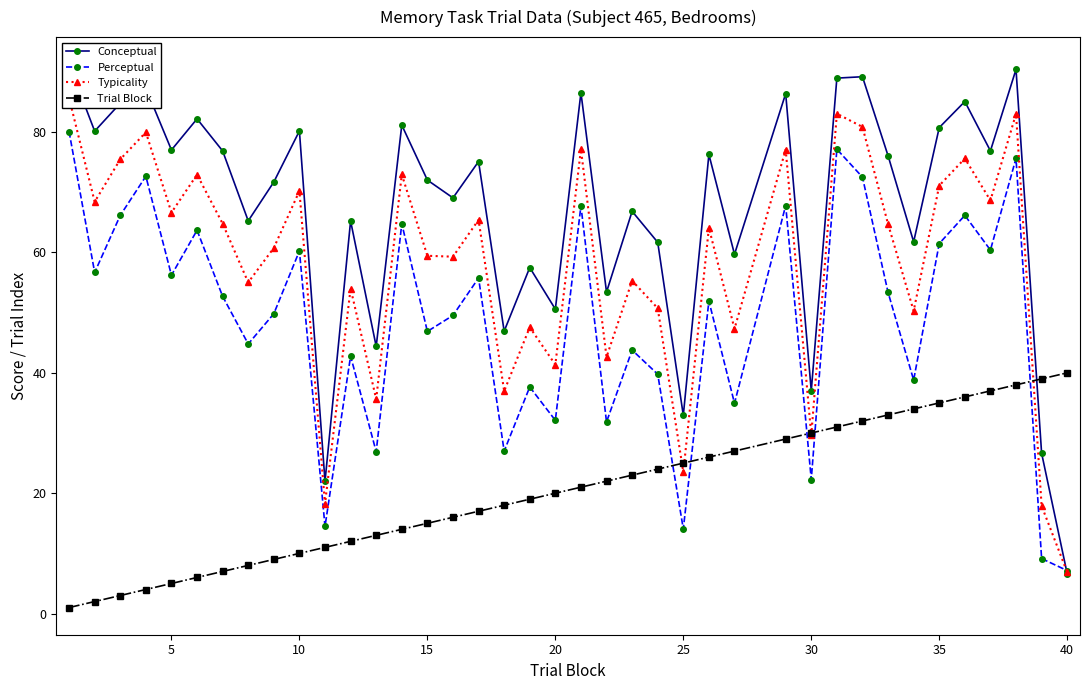

List the series in order of their overall mean, lowest first.

Trial Block, Perceptual, Typicality, Conceptual